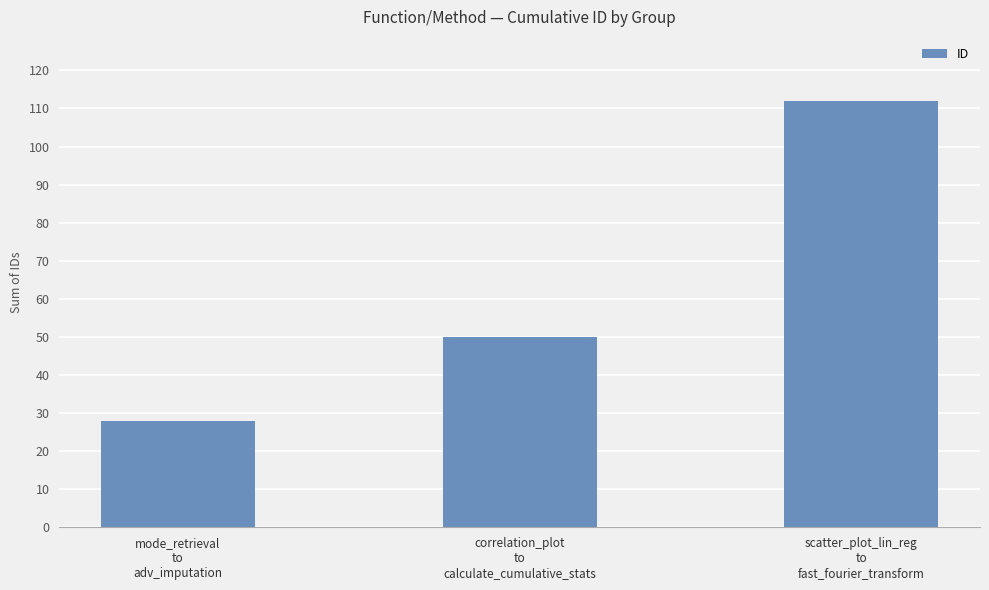

Rank the categories by value from highest to lowest.

scatter_plot_lin_reg
to
fast_fourier_transform, correlation_plot
to
calculate_cumulative_stats, mode_retrieval
to
adv_imputation